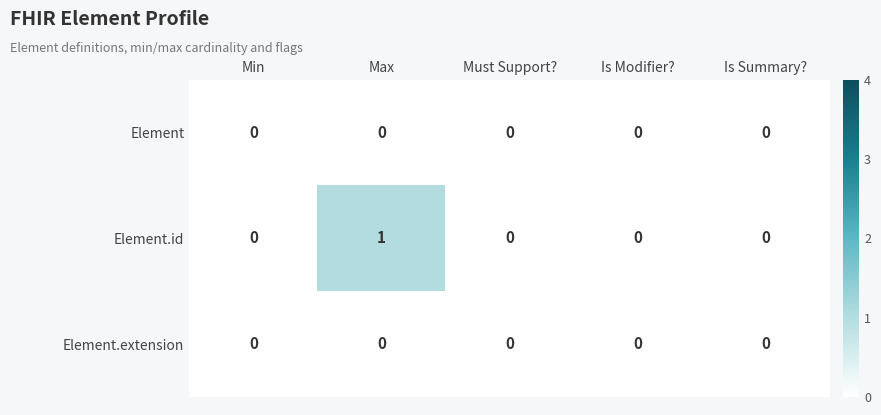

True or false: Element.extension has a value of 0 at Max.

True